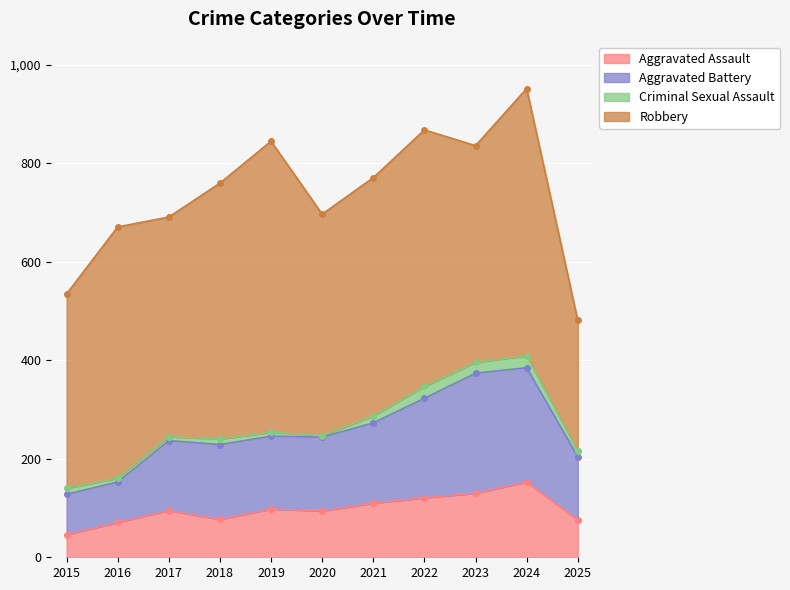

At which label does Aggravated Assault reach its peak?

2024